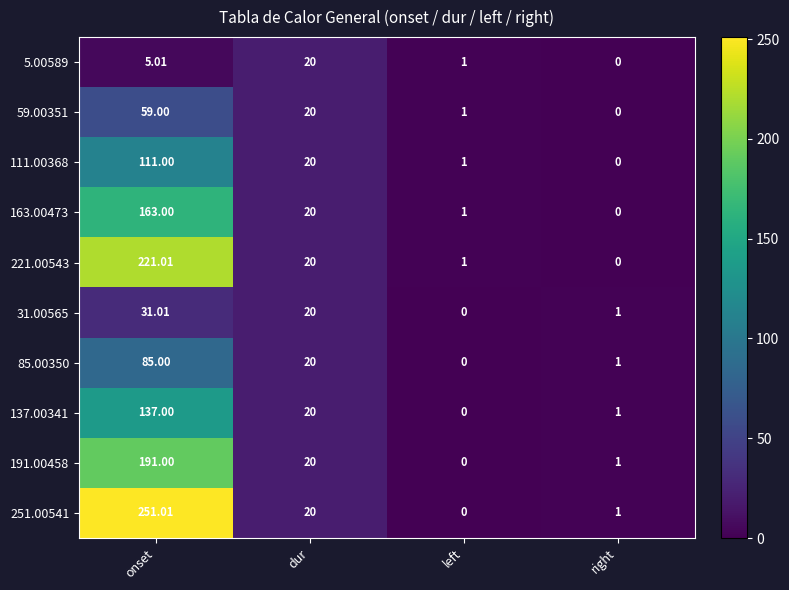

At how many categories does at least one series exceed 80?

1